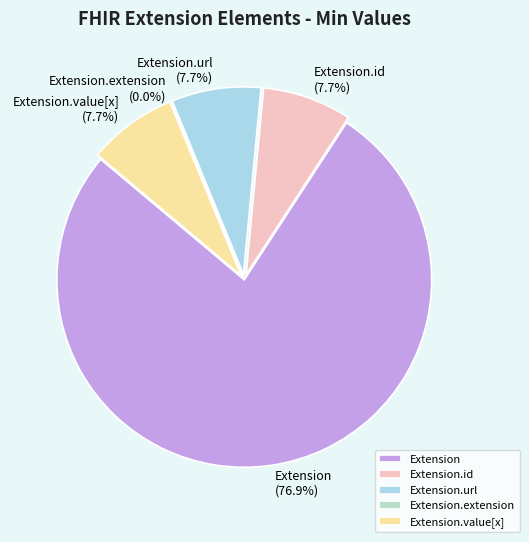

How many segments does this pie chart have?

5